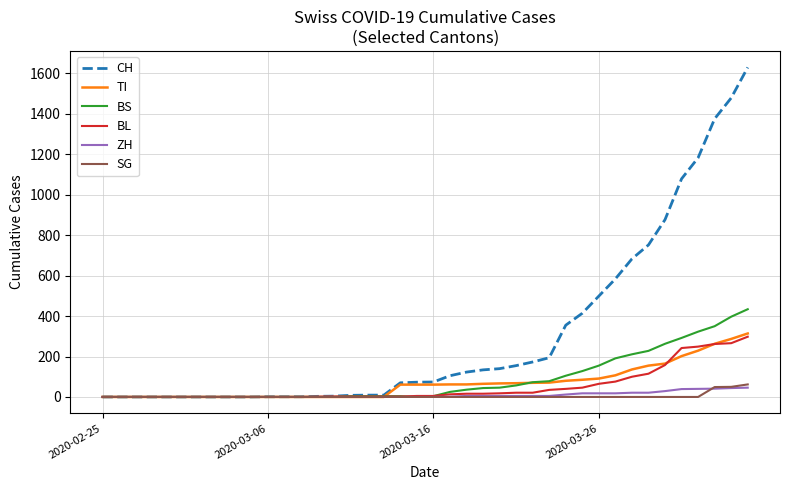

Which series has the largest range (max minus min)?

CH